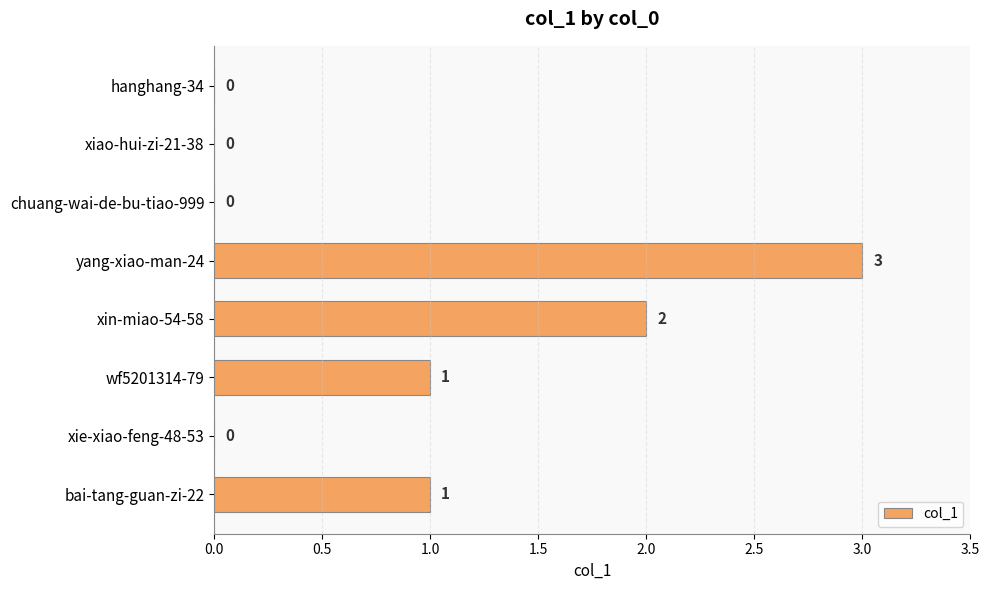

Is it true that the value at xin-miao-54-58 is 1?

False